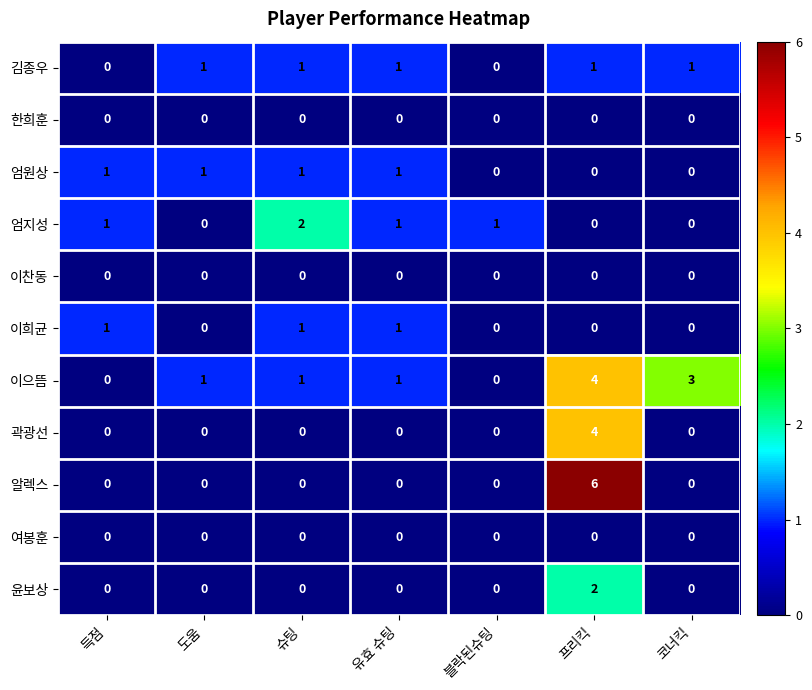

What is the sum of all 이으뜸 values?

10